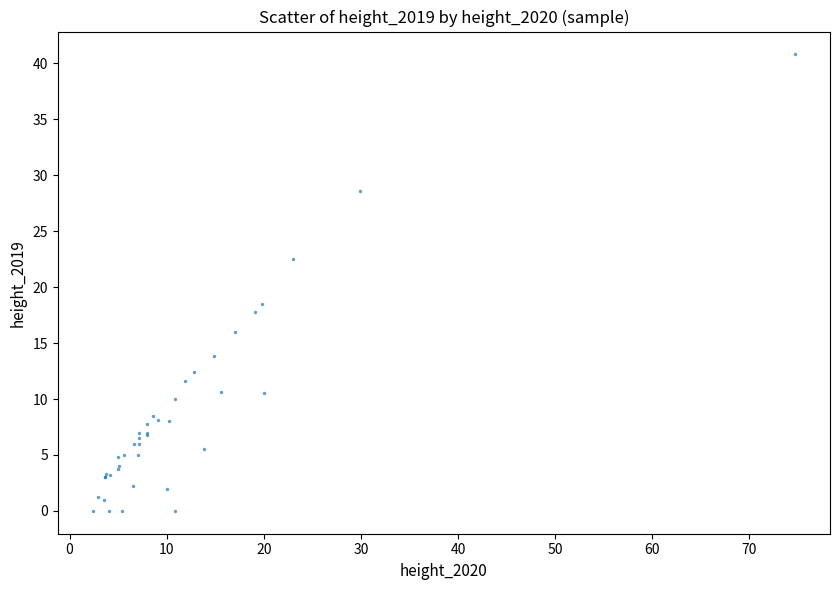

What Y value in the scatter plot is closest to 20?

18.5